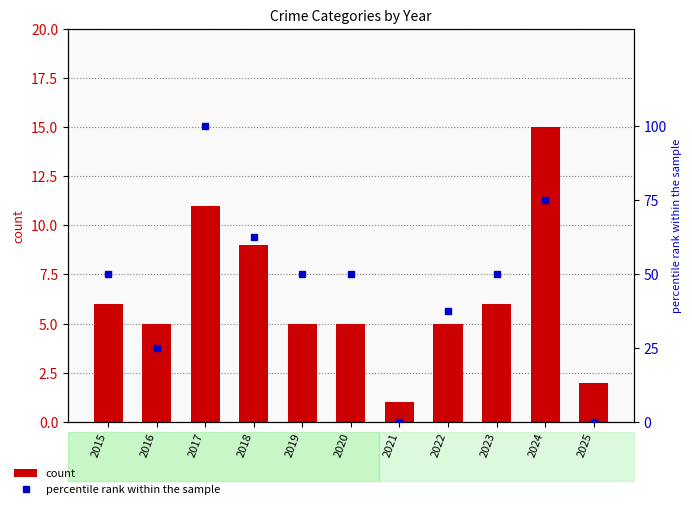

Reading left to right, extract all data points from this chart.

count: 6.0	5.0	11.0	9.0	5.0	5.0	1.0	5.0	6.0	15.0	2.0
percentile rank within the sample: 50.0	25.0	100.0	62.5	50.0	50.0	0.0	37.5	50.0	75.0	0.0